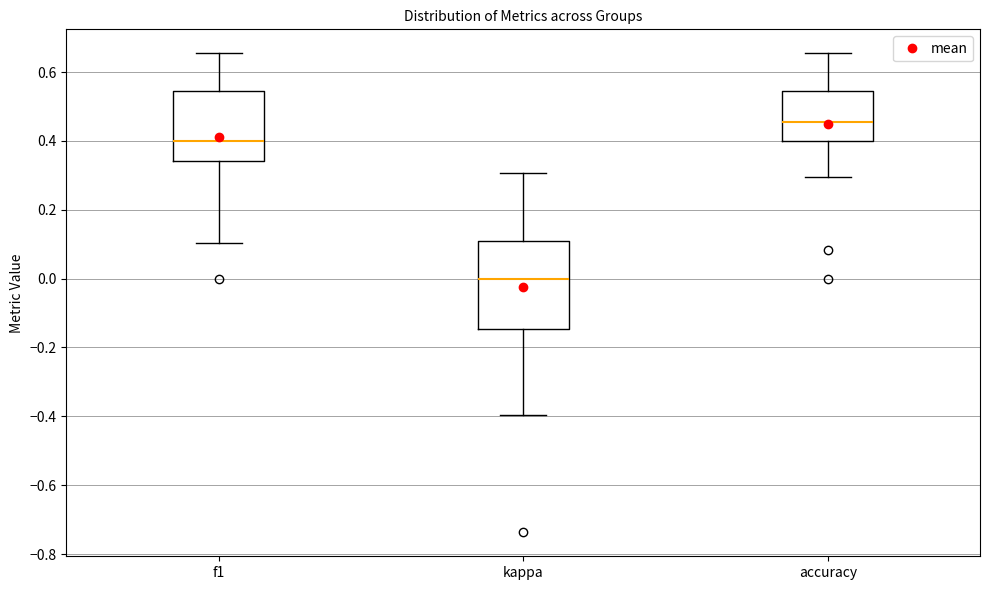

Where is the upper edge of the box for f1 on the y-axis? The values are not printed on the chart, so give them approximately, as read against the axis.

0.54